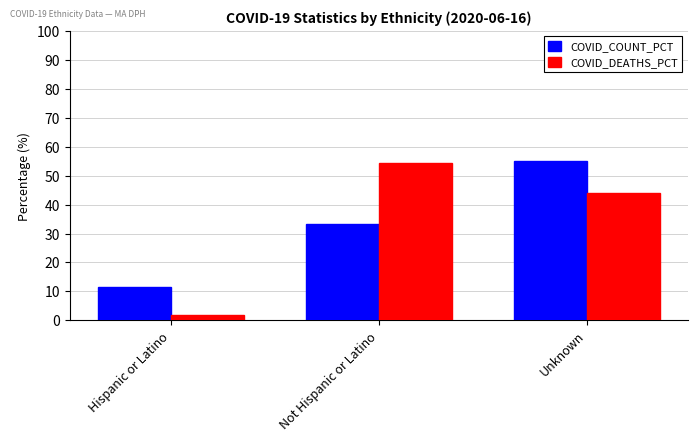

What is the value of the COVID_DEATHS_PCT bar at the 2nd from the left?

54.3